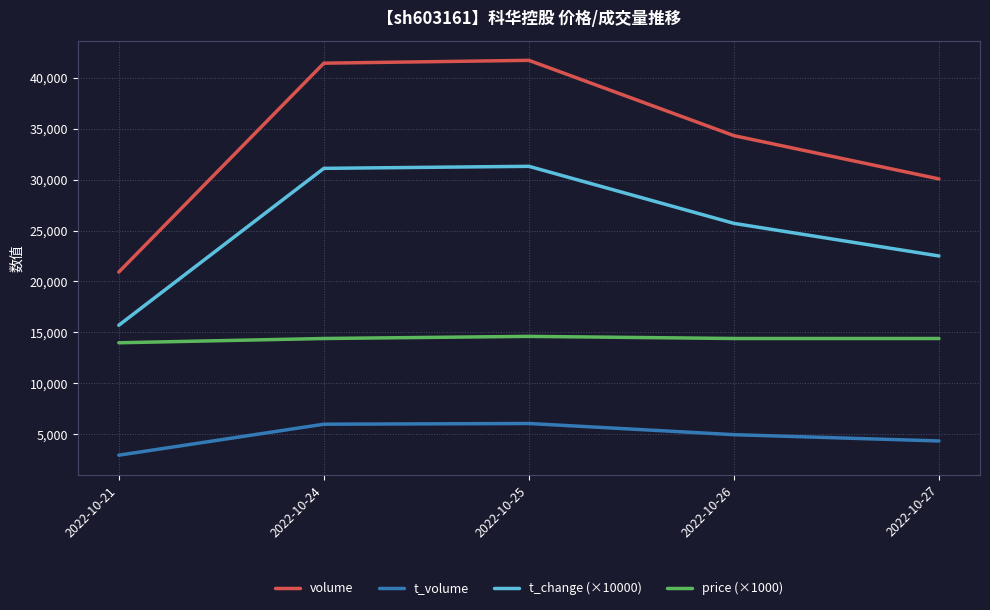

What is the value of the volume point at the 3rd from the left?

41702